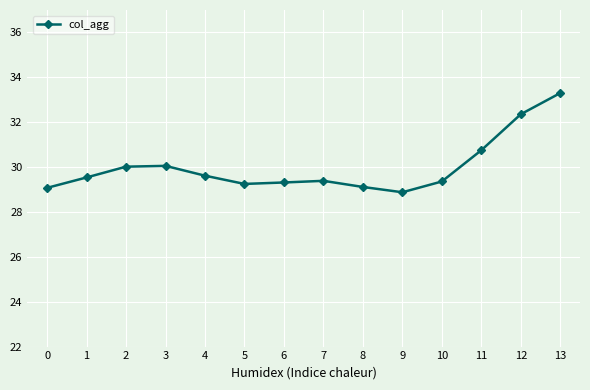

How many lines are shown in the chart?

1